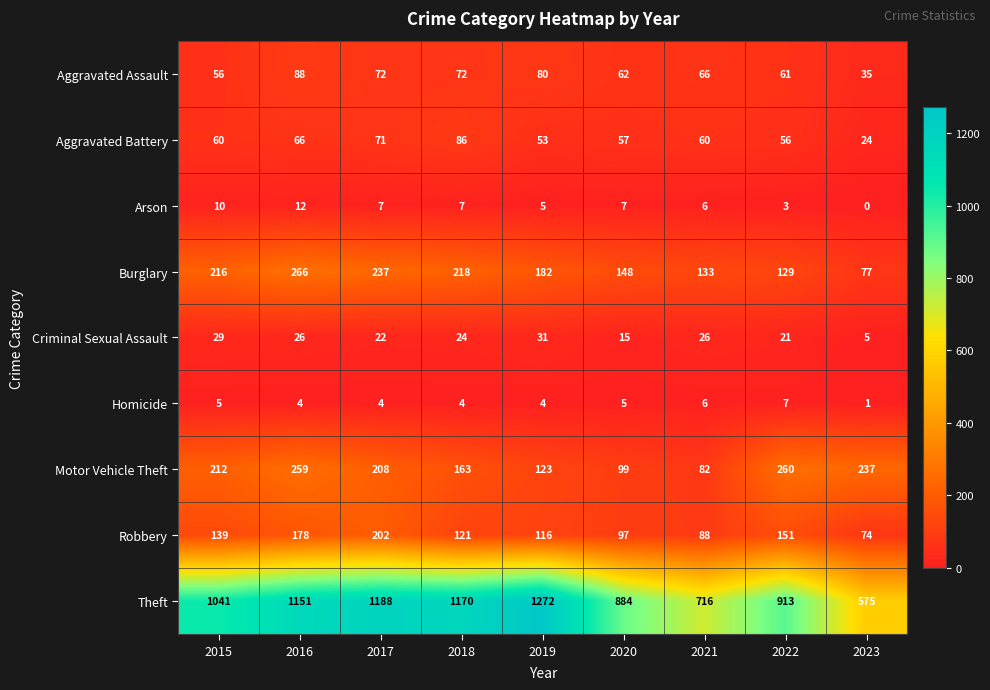

What is the average value of the Homicide series?

4